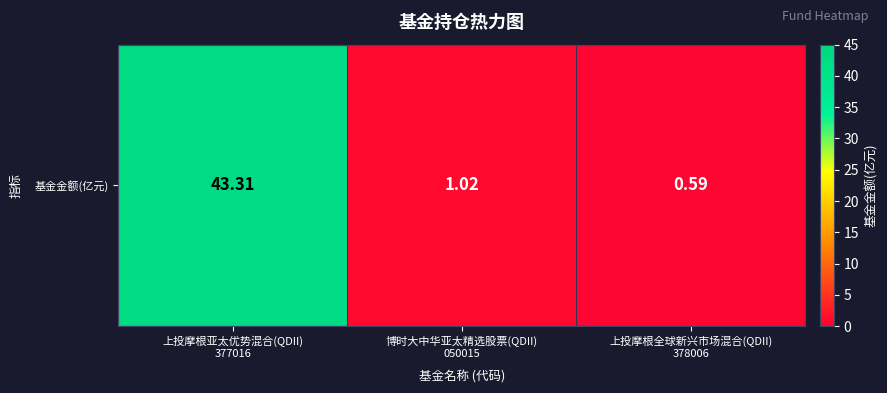

List the labels in order of value, largest first.

上投摩根亚太优势混合(QDII)
377016, 博时大中华亚太精选股票(QDII)
050015, 上投摩根全球新兴市场混合(QDII)
378006